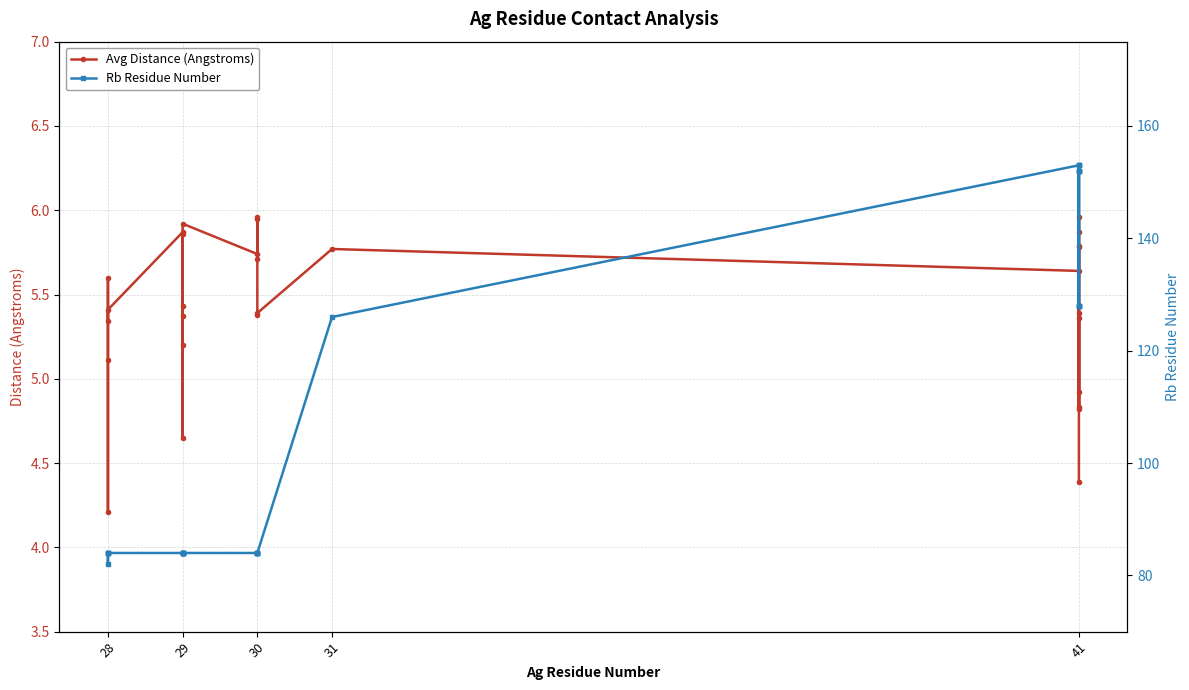

What is the difference between the second highest and second lowest values in the Rb Residue Number series?

69.0